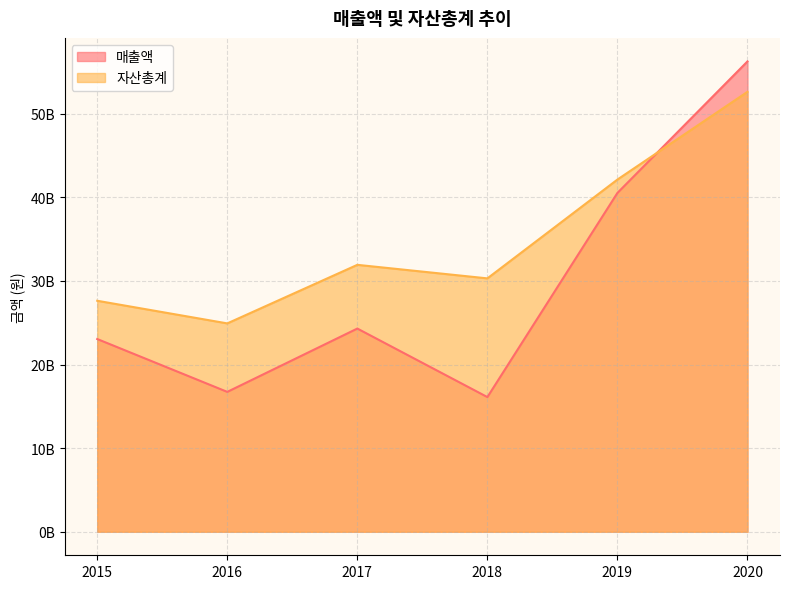

Reading right to left, extract all data points from this chart.

매출액: 2020=56259572311	2019=40530902130	2018=16109102487	2017=24305555594	2016=16731046395	2015=23053280321
자산총계: 2020=52622823187	2019=42130084942	2018=30307808890	2017=31927080474	2016=24923147478	2015=27630322757